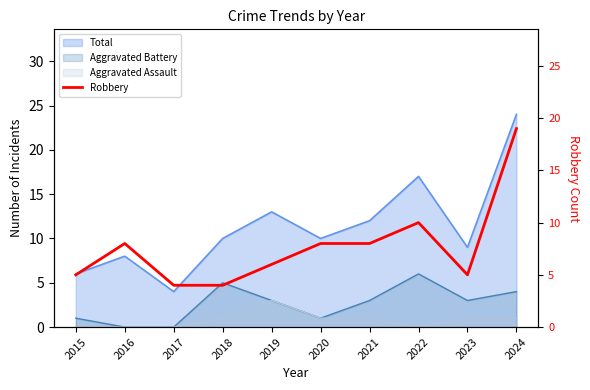

The chart shows a value of 12 at 2020. True or false?

False